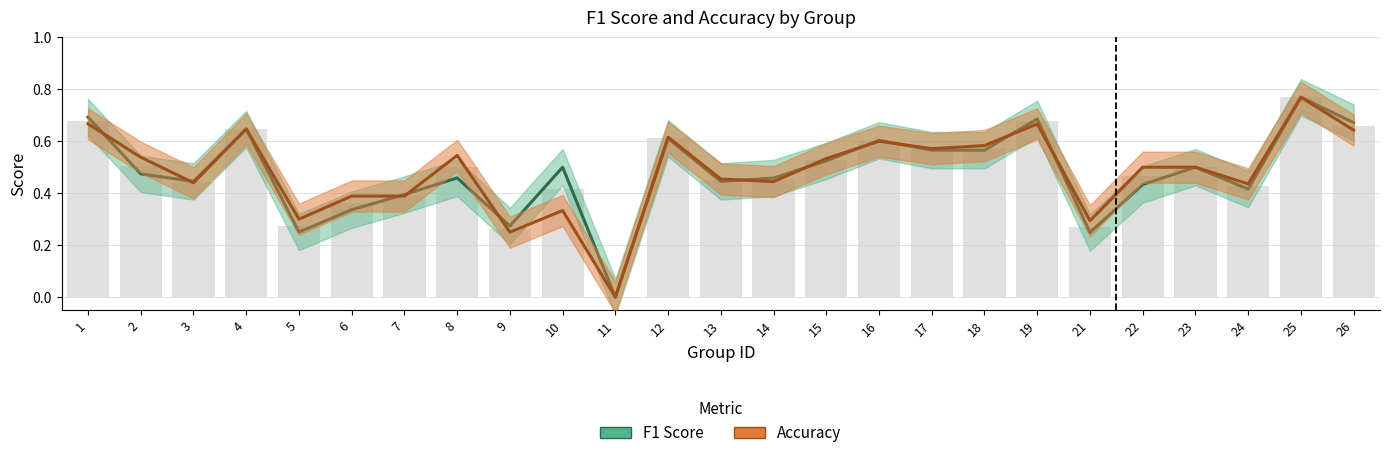

How many groups of bars are there?

25